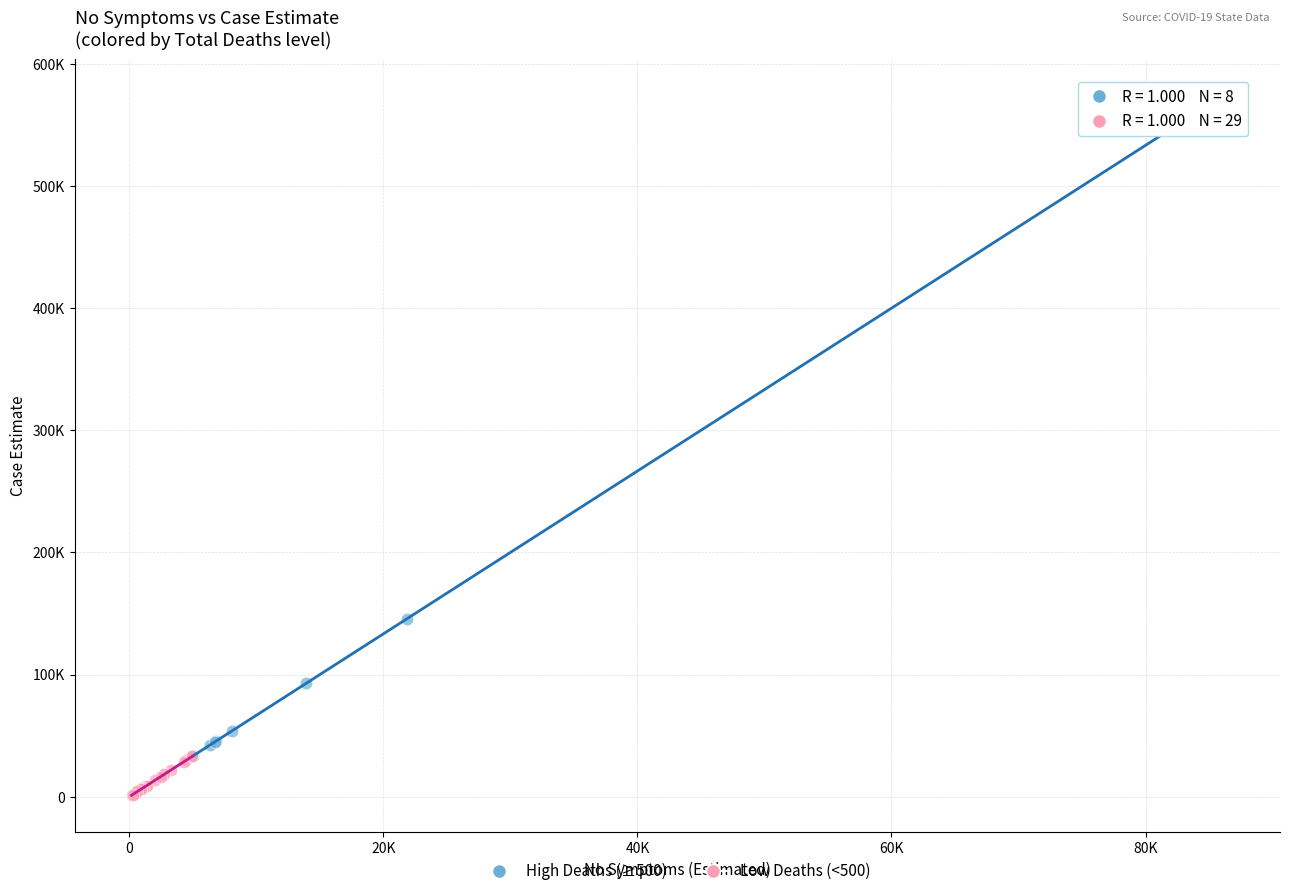

What are all the series names shown in the legend?

High Deaths (≥500), Low Deaths (<500)